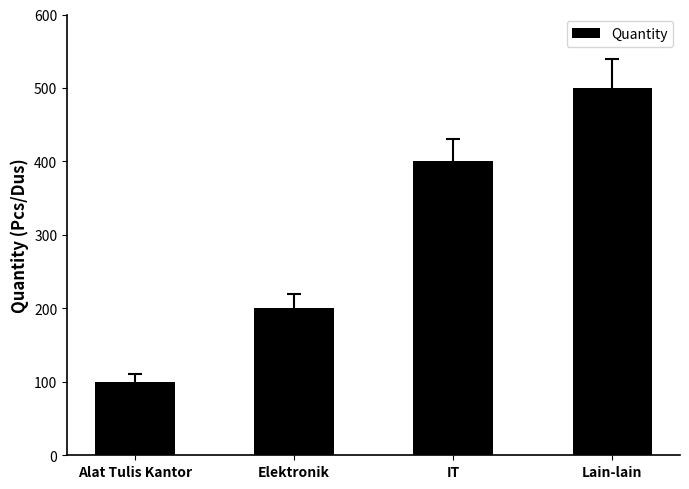

What value does the data have at IT, to the nearest 10?

400